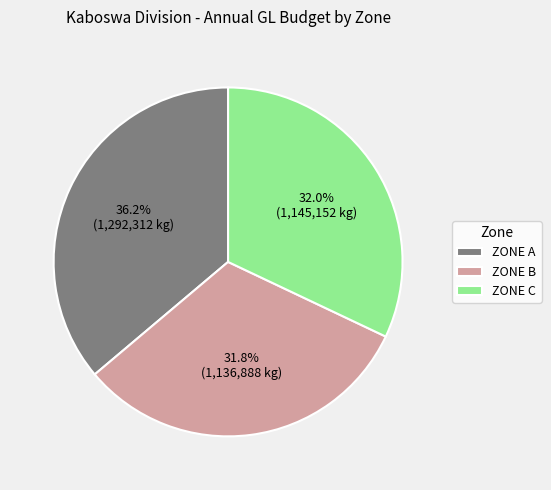

Which has a higher value, ZONE C or ZONE A?

ZONE A